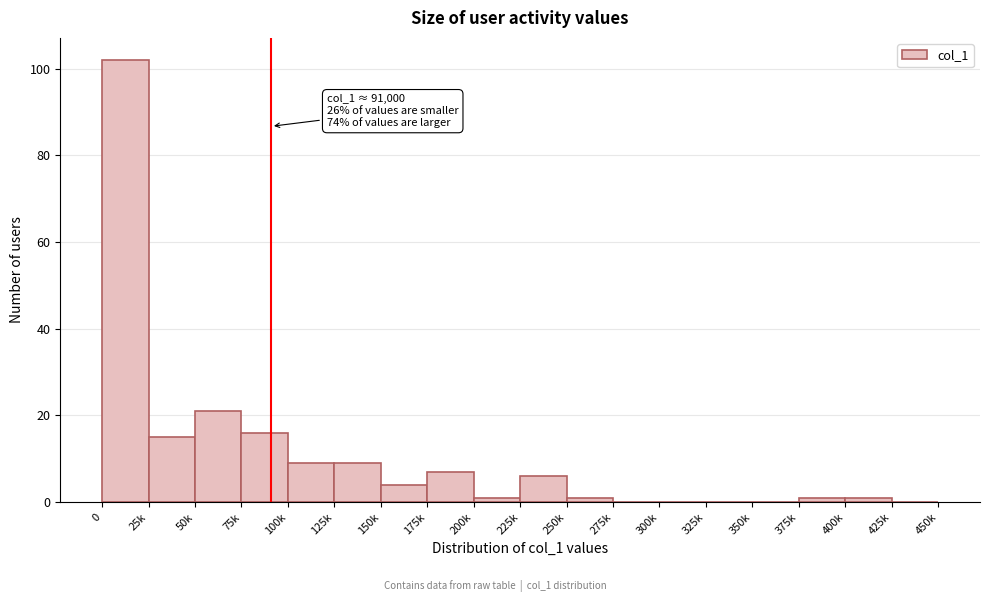

Reading left to right, transcribe all the data shown in this chart.

0=102	25k=15	50k=21	75k=16	100k=9	125k=9	150k=4	175k=7	200k=1	225k=6	250k=1	275k=0	300k=0	325k=0	350k=0	375k=1	400k=1	425k=0